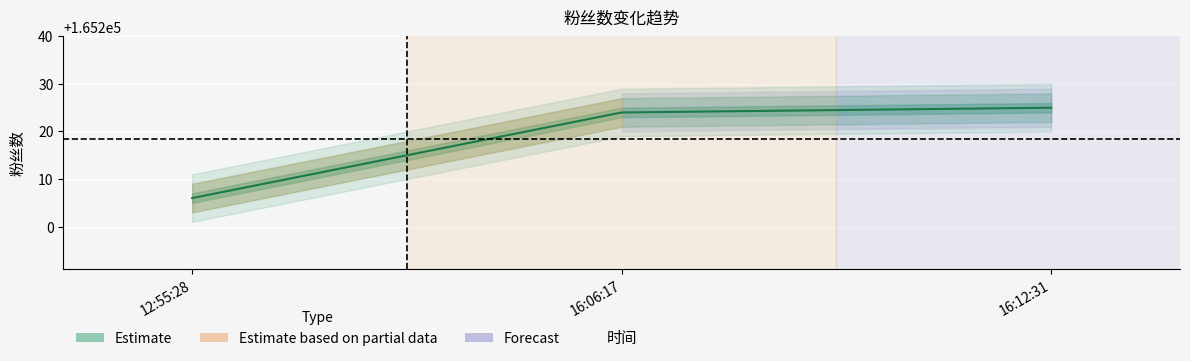

What is the sum of the values at 16:12:31 and 16:06:17?

330449